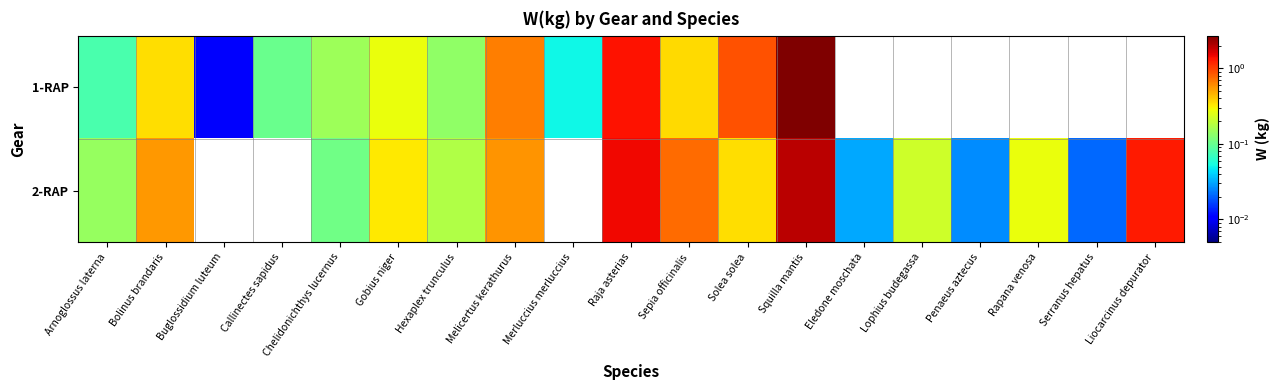

At Sepia officinalis, list the series in order from smallest to largest.

1-RAP, 2-RAP